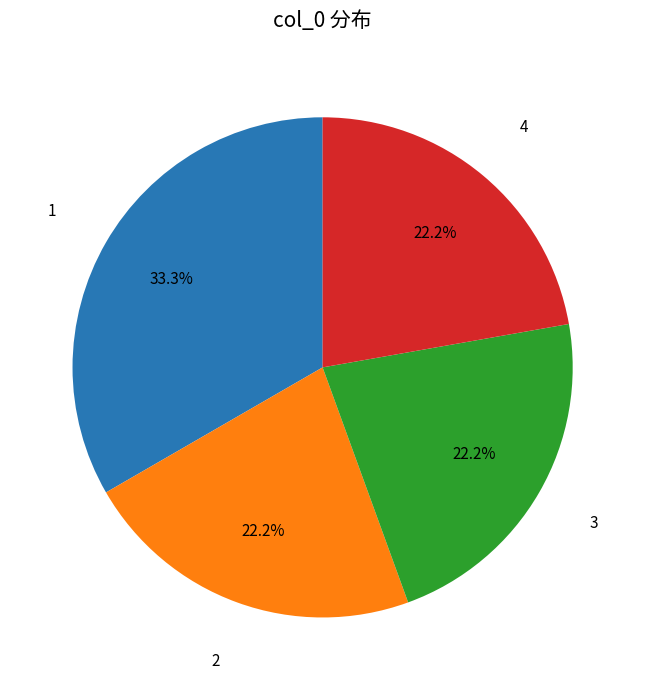

Count the number of slices in the pie.

4